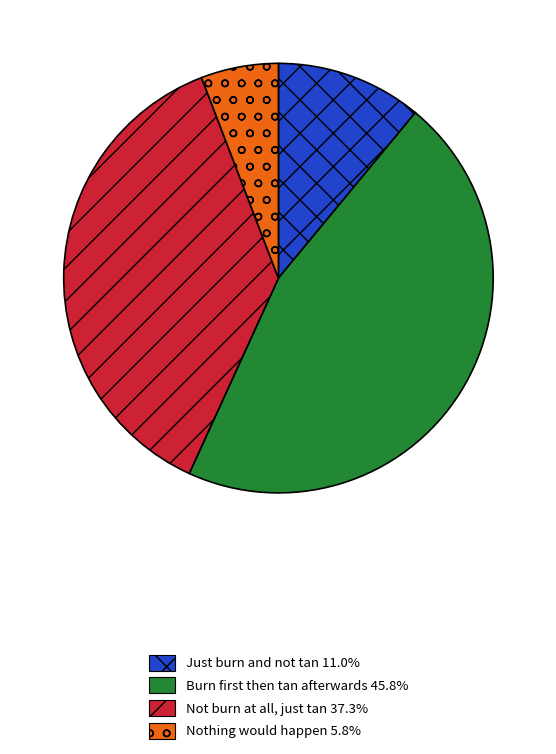

Is there any slice that represents more than half of the pie?

No